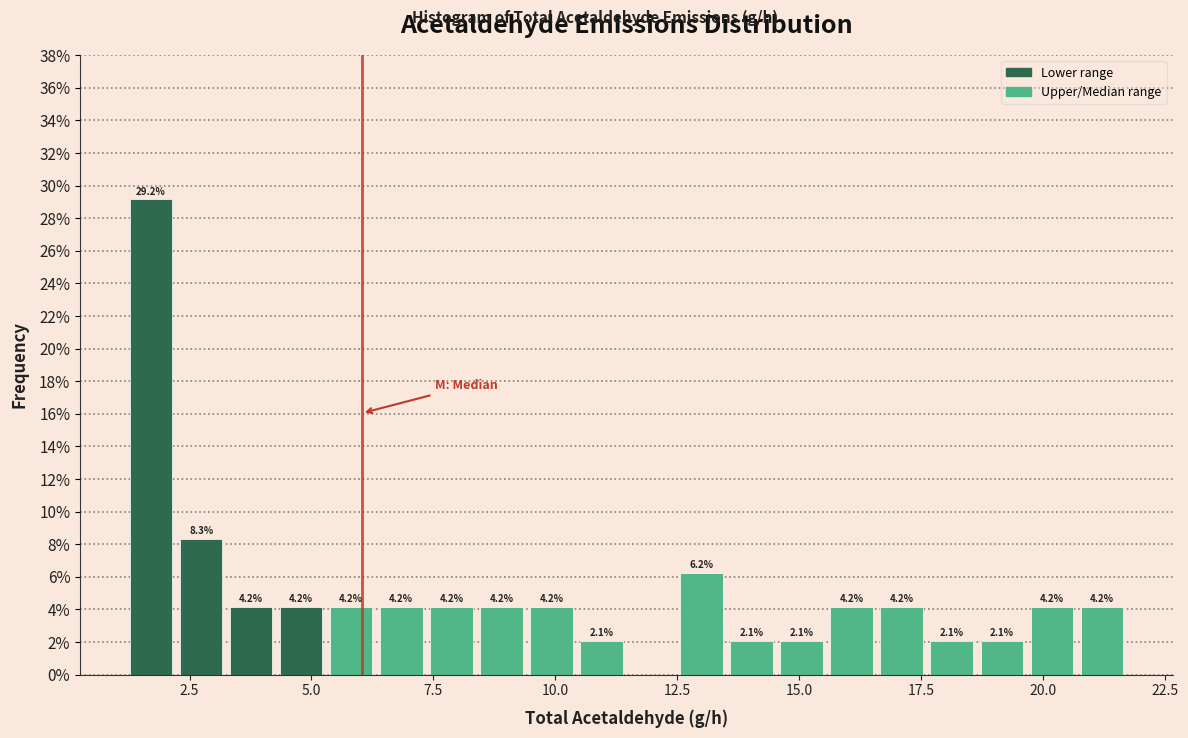

Around what value on the x-axis is the tallest bar? Give the approximate position of its centre, as read against the axis.

1.5